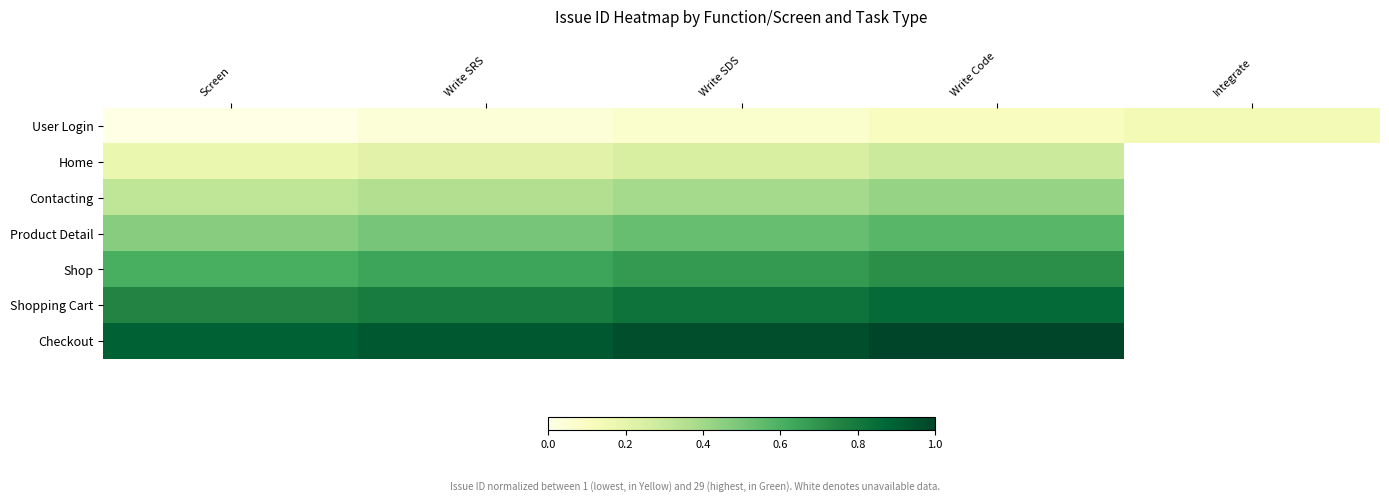

What is the difference between the highest and lowest values at Write SDS?

0.9